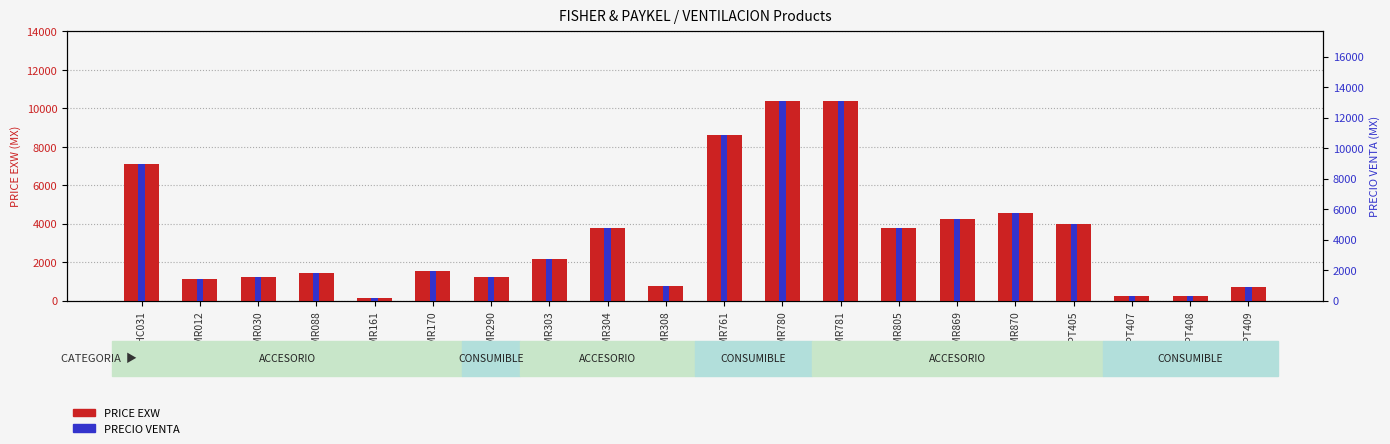

At which category is the sum across all series the highest?

900MR780